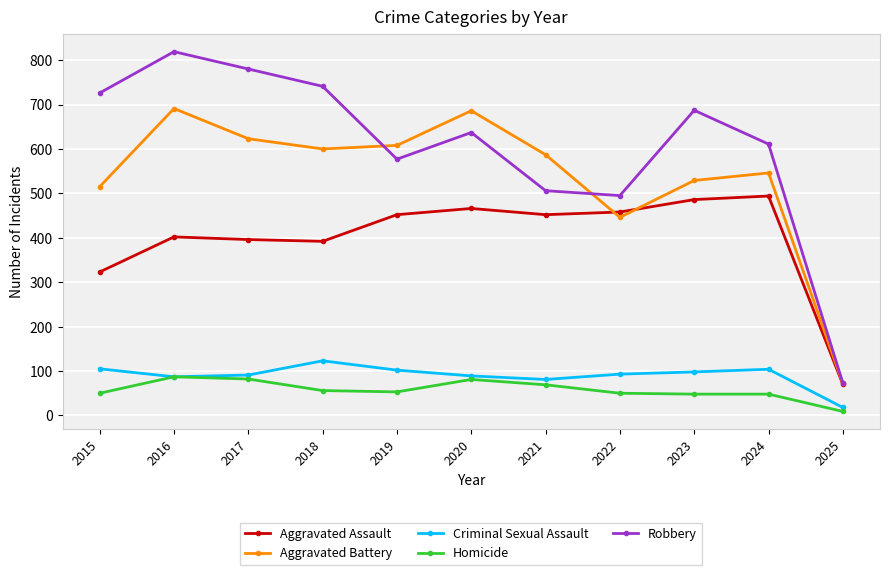

Which label corresponds to the largest value in the chart?

2016